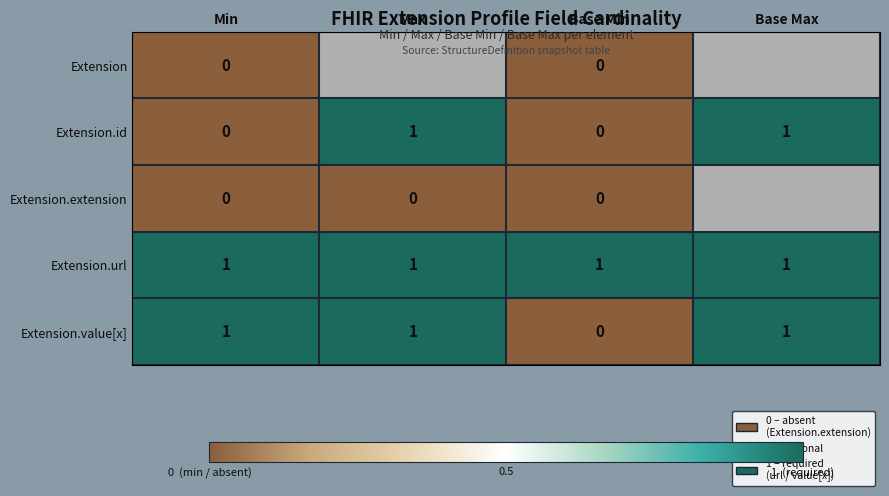

What is the sum of all Extension.value[x] values?

3